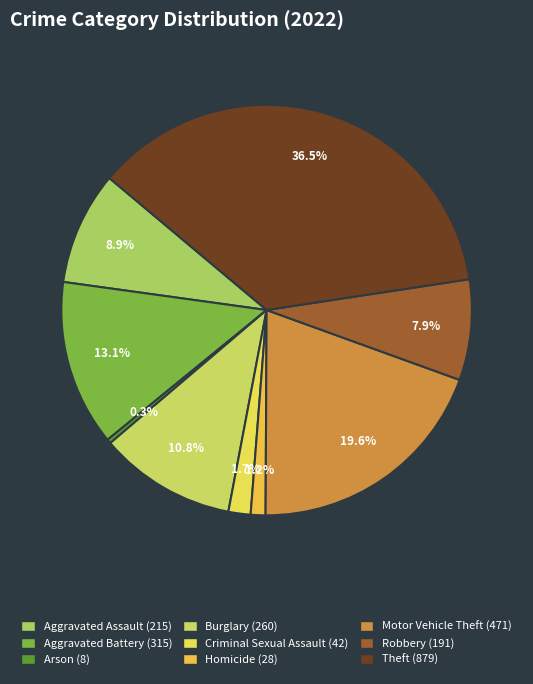

What is the largest slice in the pie chart?

Theft